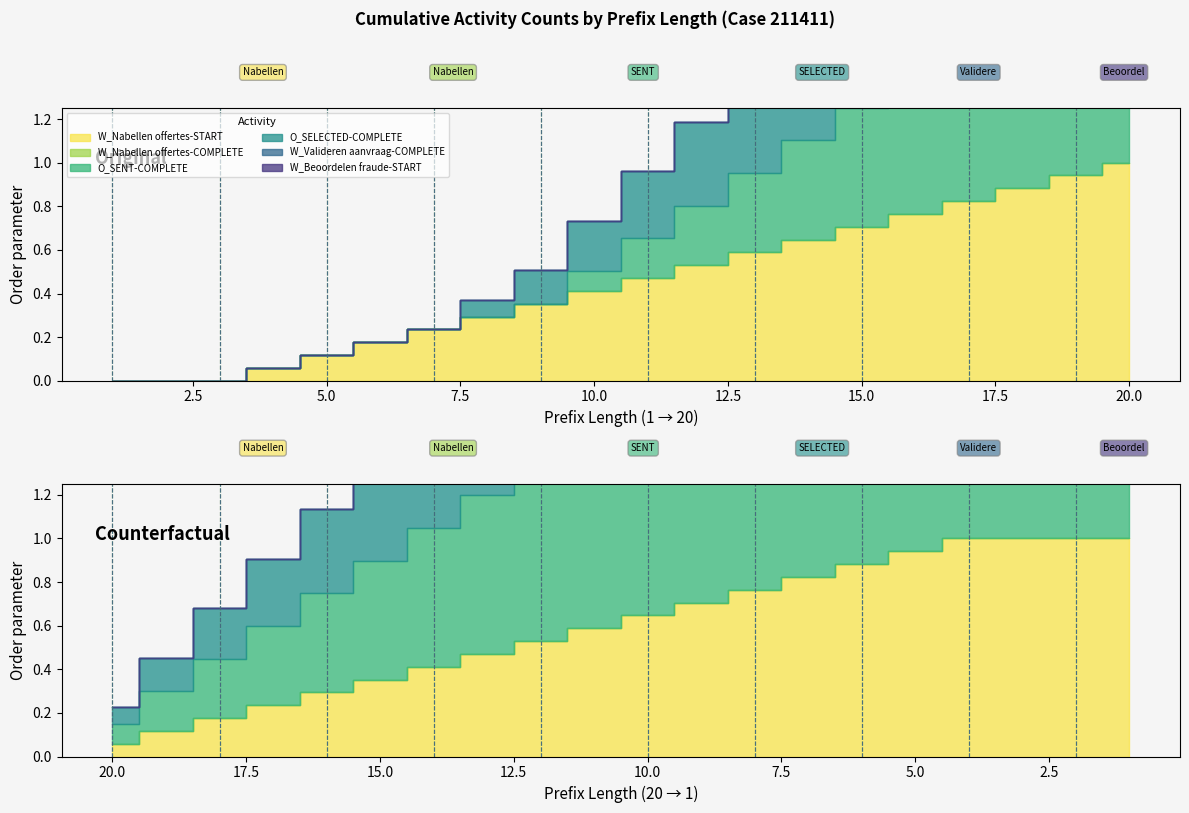

Which label corresponds to the smallest value in the chart?

1